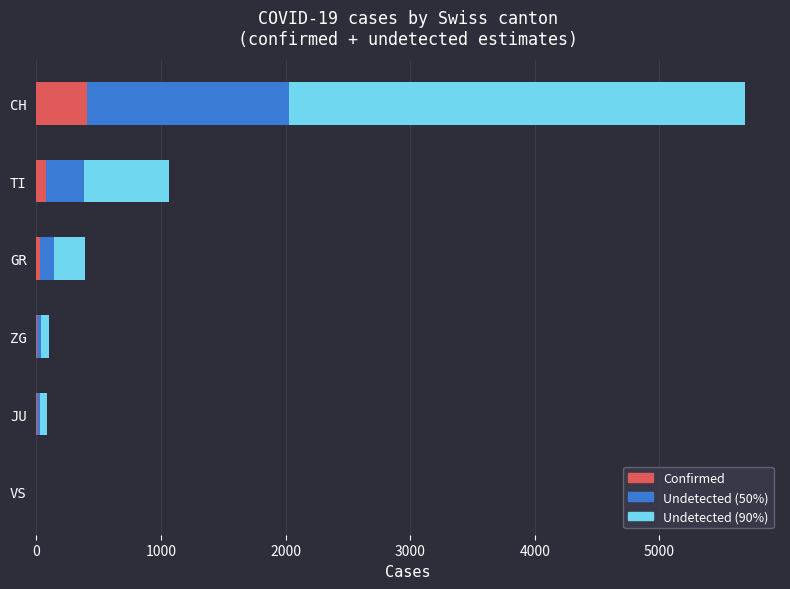

The Confirmed series shows 0 at VS. True or false?

True